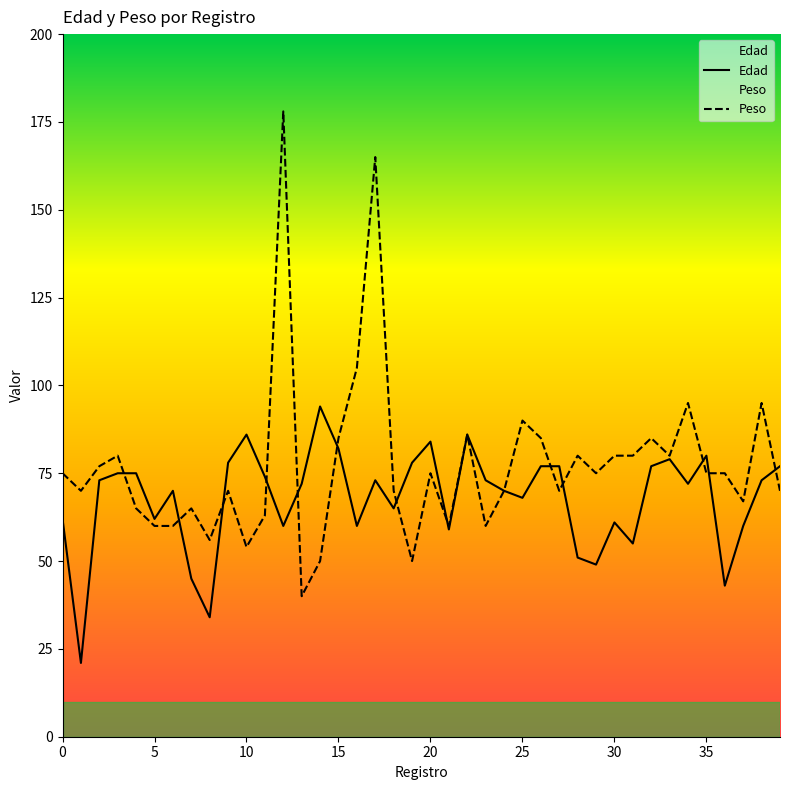

What is the difference between the Peso values at 35 and 3?

5